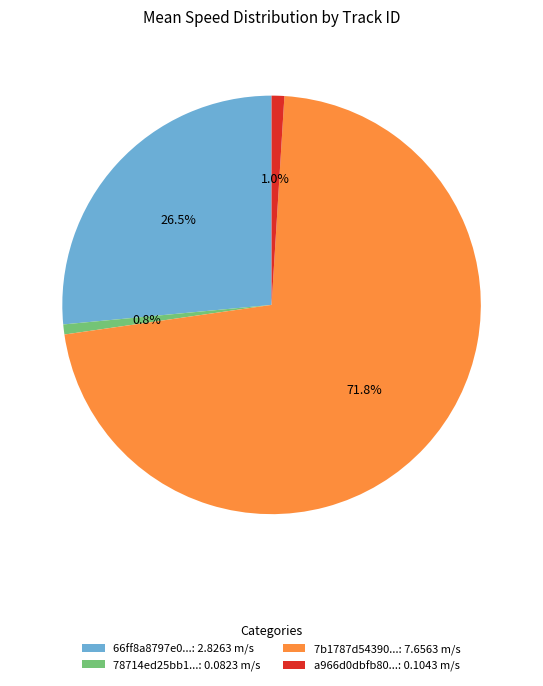

What is the ratio of the value at 7b1787d54390...: 7.6563 m/s to the value at 66ff8a8797e0...: 2.8263 m/s?

2.7